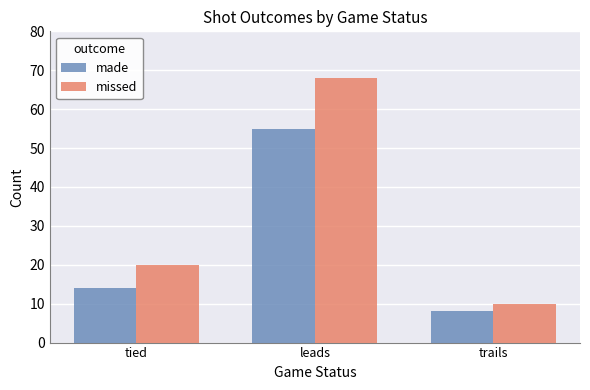

At which category is the sum across all series the highest?

leads